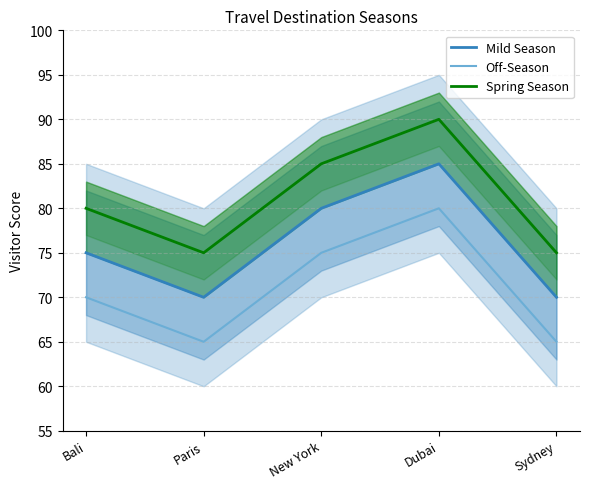

How many lines are shown in the chart?

3